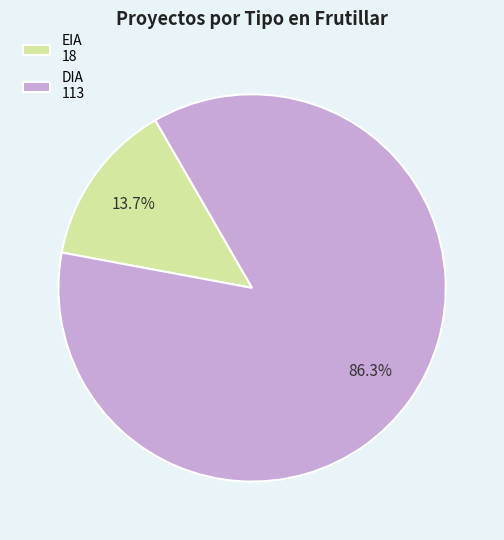

Do EIA and DIA together represent more than half of the pie?

Yes